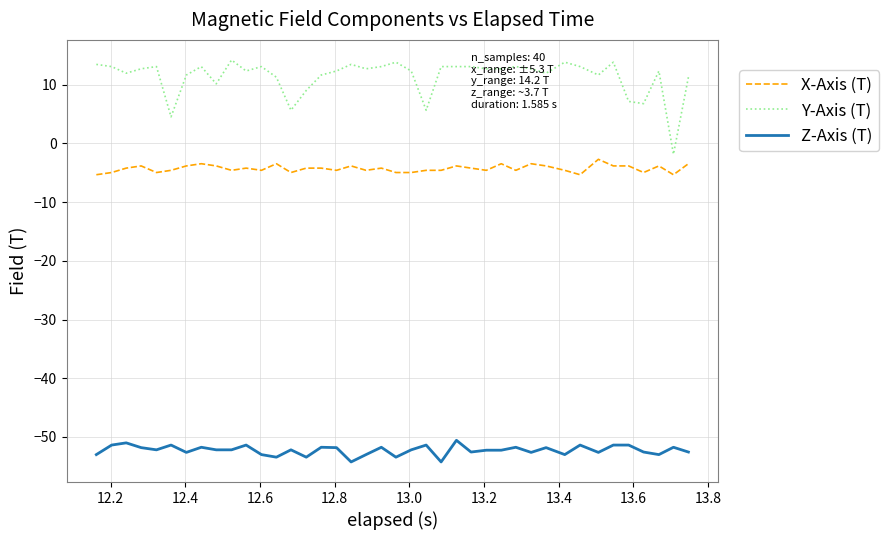

What is the lowest value of the X-Axis (T) series?

-5.3